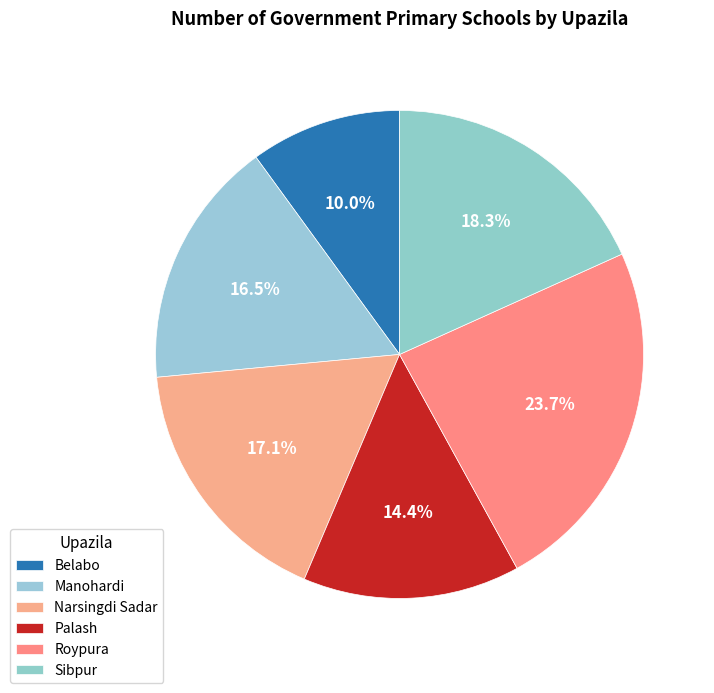

To the nearest percent, what is the difference between the largest and smallest slice percentages?

14%